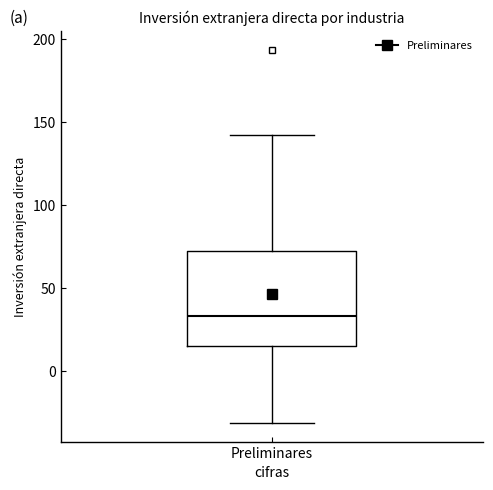

Transcribe this box plot: give where the median line is, the range the box spans, and where the two whiskers end, as read against the y-axis. The values are not printed on the chart, so give them approximately, as read against the axis.

median 35, box 15 to 70, whiskers -30 to 140